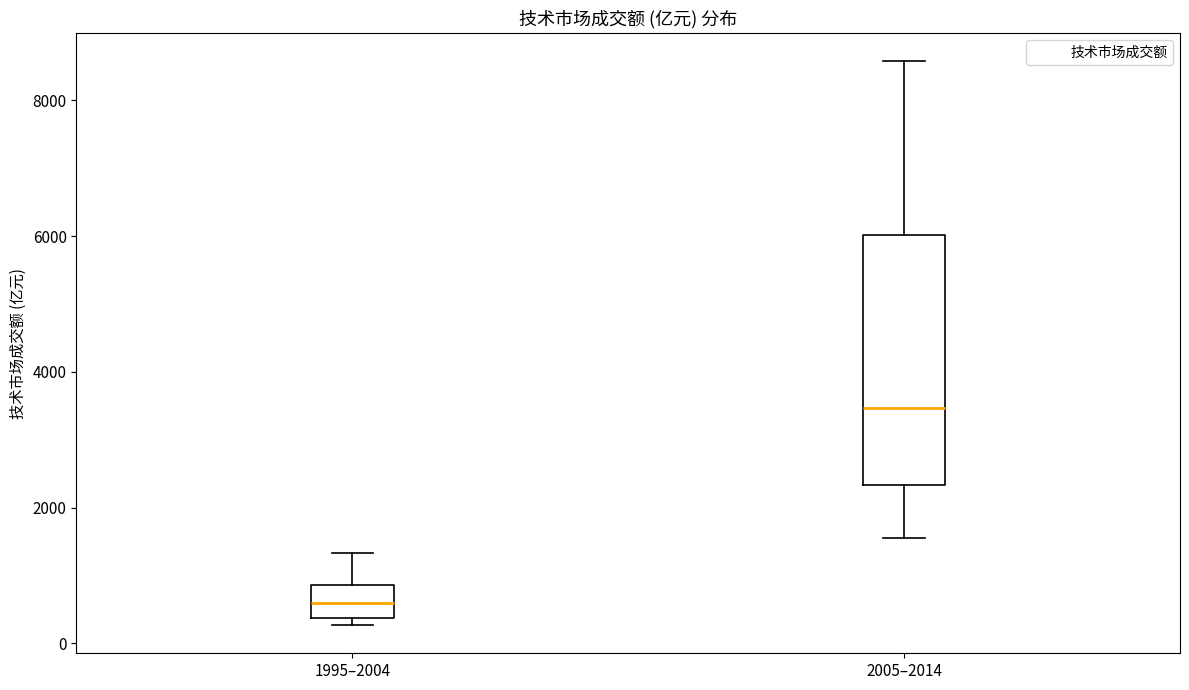

Where does the lower whisker of the box for 2005–2014 end on the y-axis? The values are not printed on the chart, so give them approximately, as read against the axis.

1600